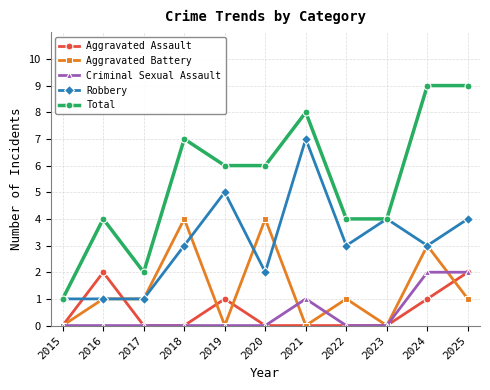

True or false: Aggravated Battery has a value of 1 at 2022.

True